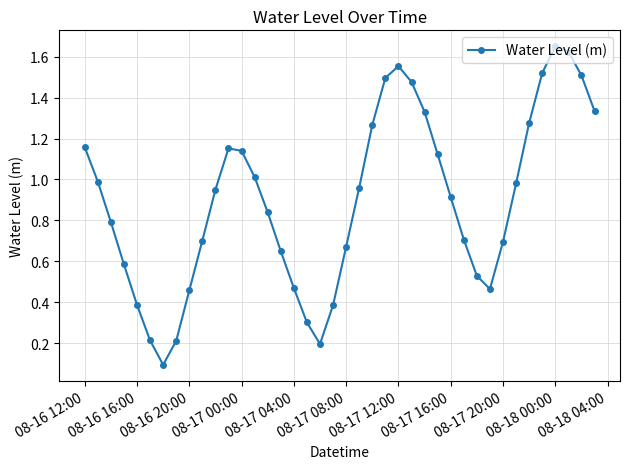

How many interior local valleys (lower than both neighbors) does the data have?

3